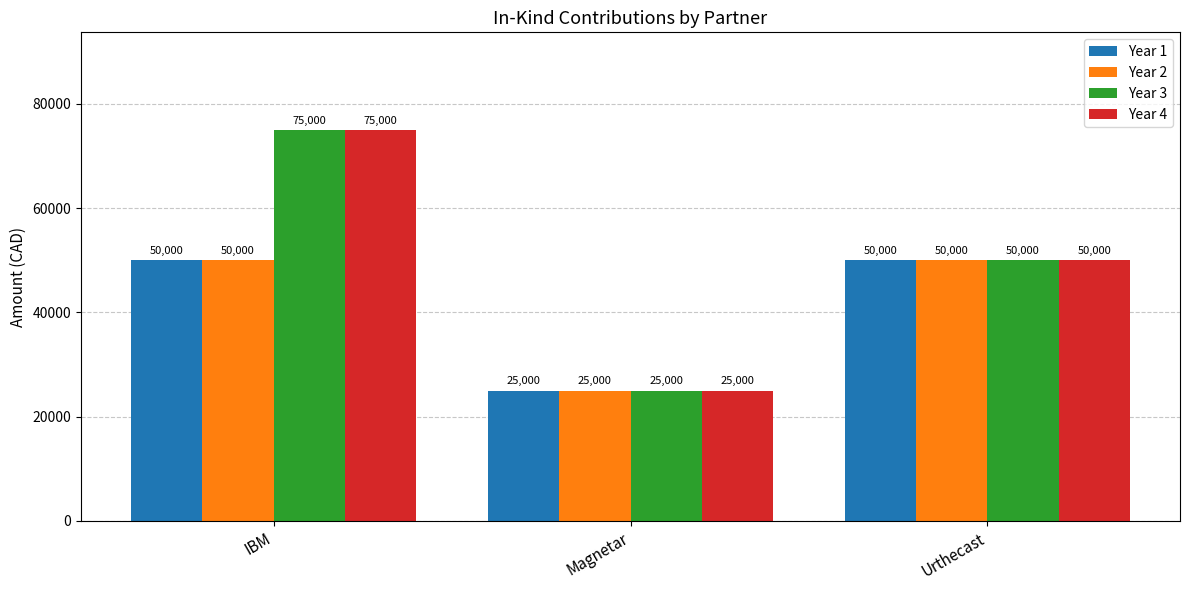

How many data points in Year 4 are less than 50000?

1